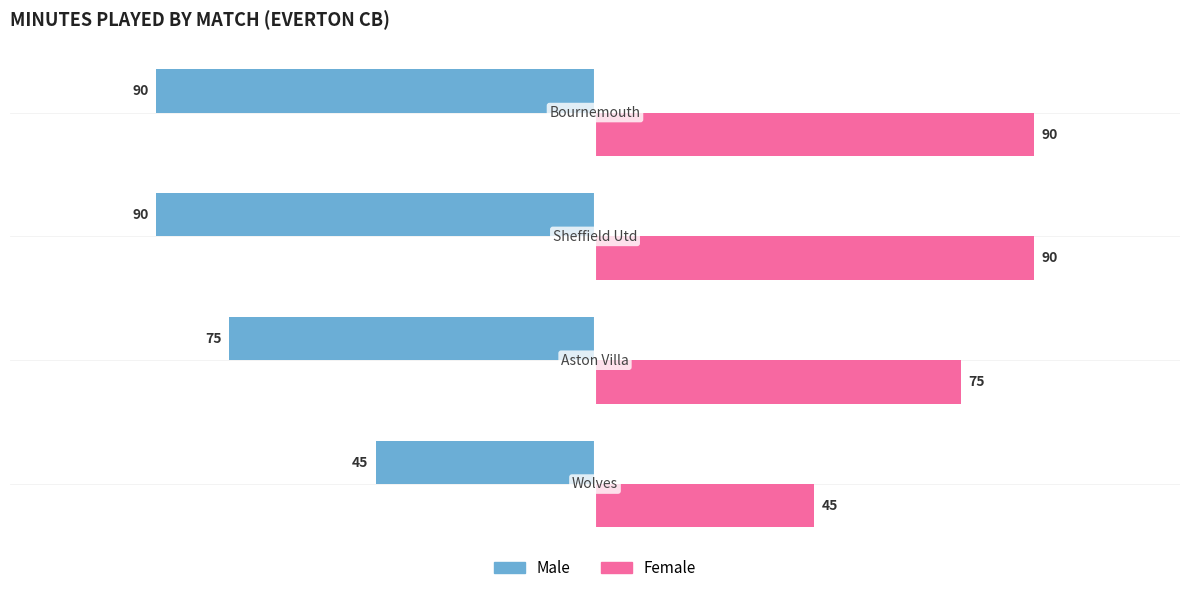

How many Male values are between -90 and -45?

4